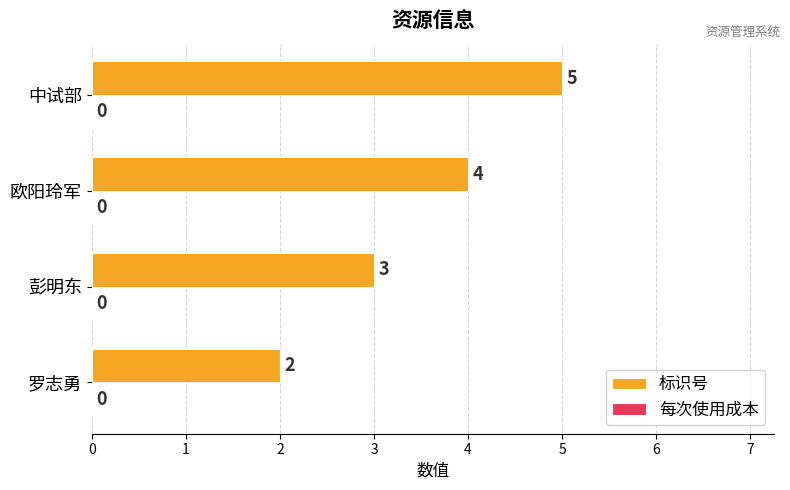

Which has a higher value, 欧阳玲军 or 中试部?

中试部